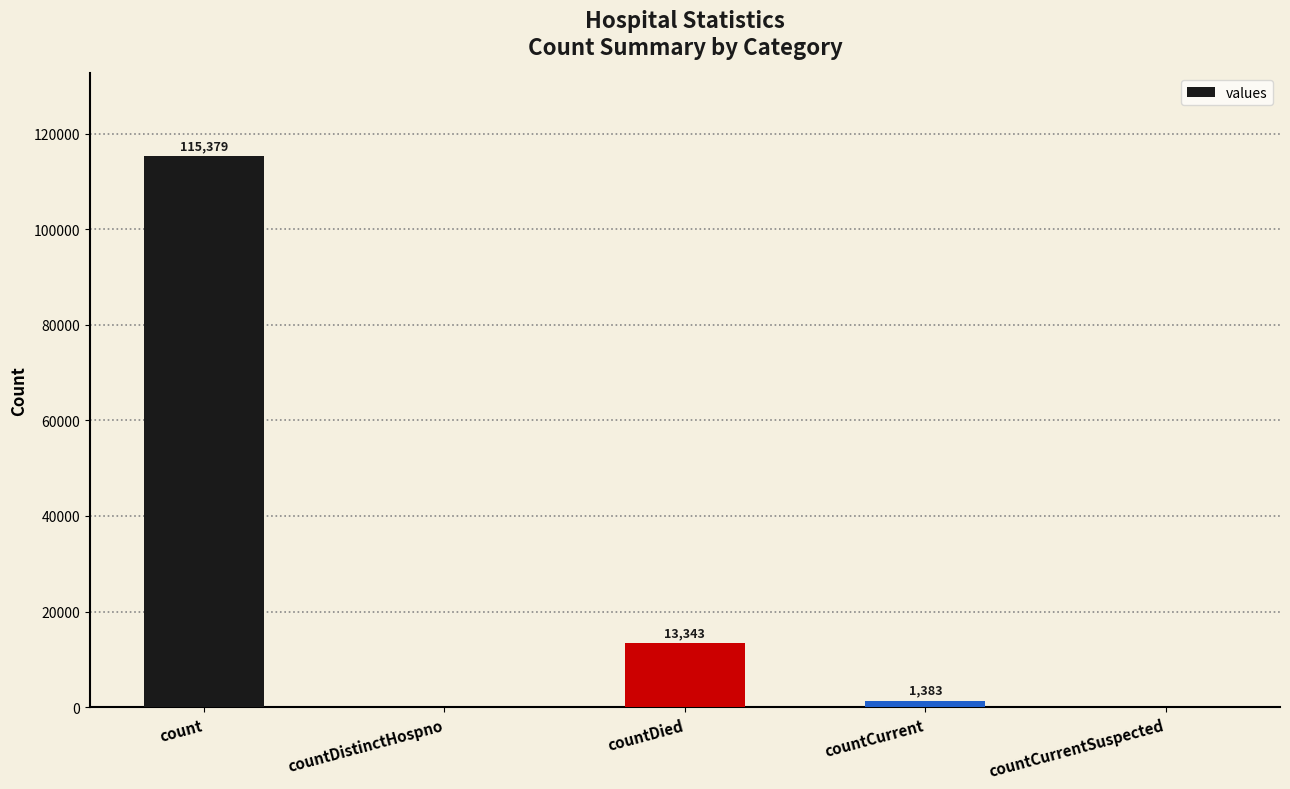

What is the sum of all values?

130105